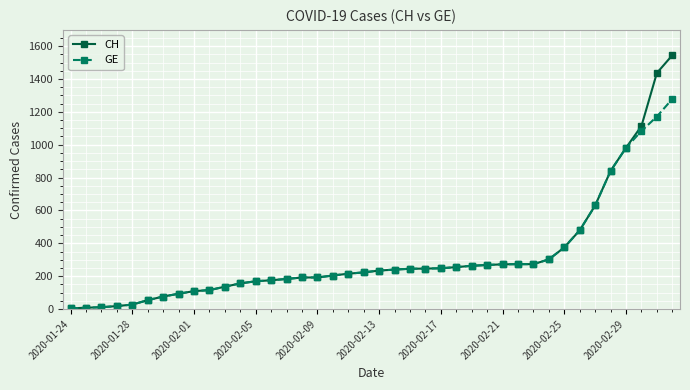

Which series has the largest range (max minus min)?

CH